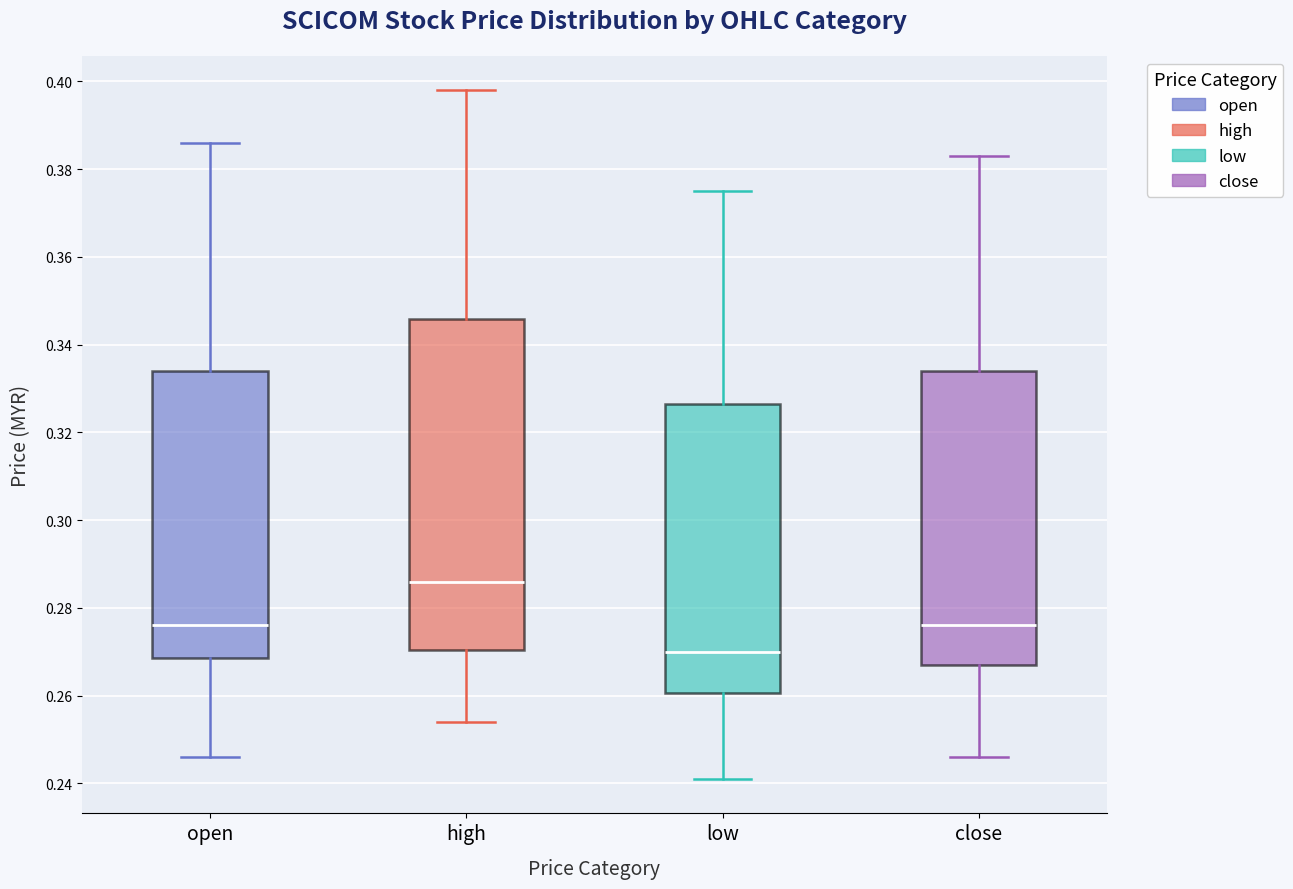

Which box's median line is the highest?

high